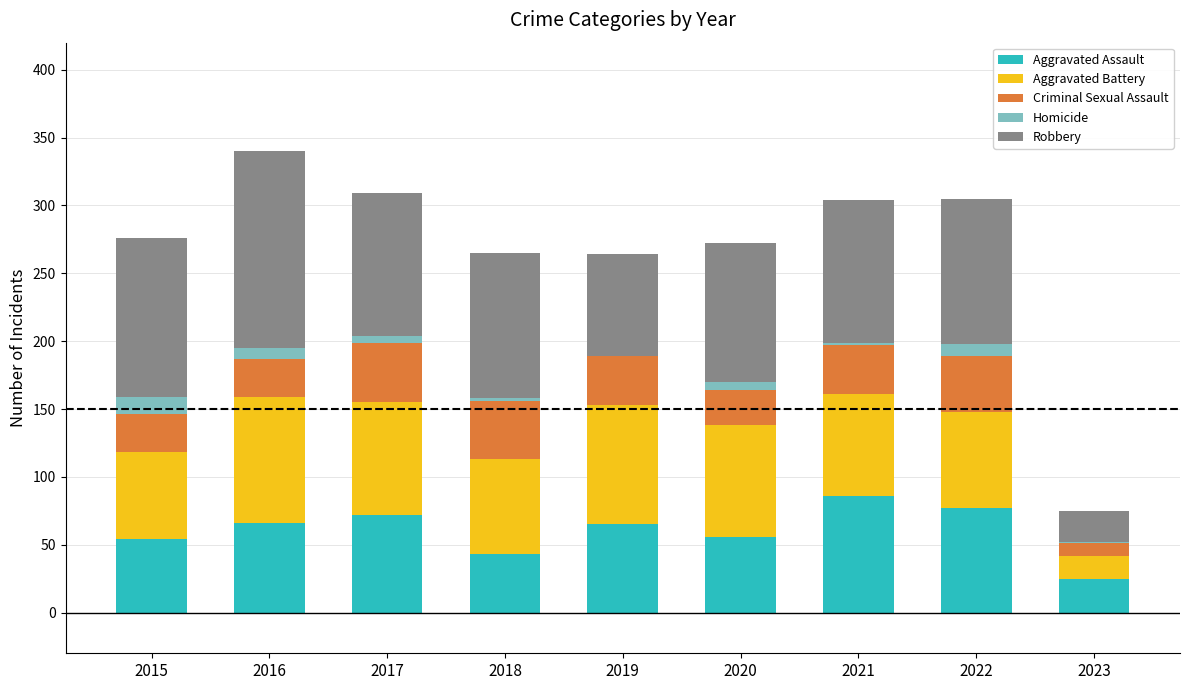

True or false: Aggravated Assault has a value of 43 at 2018.

True